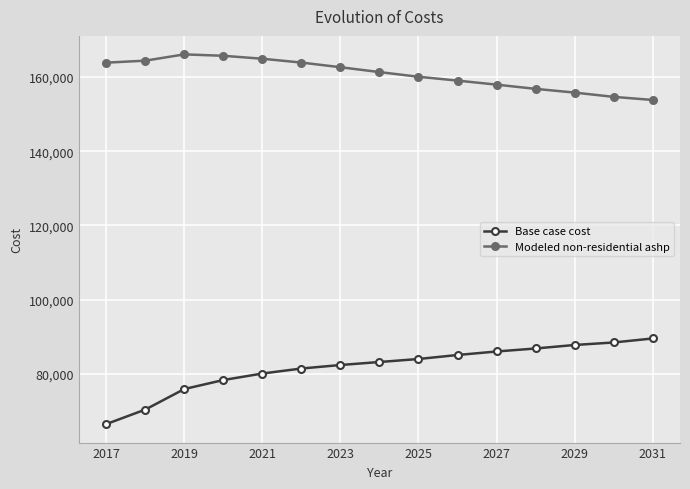

What is the value of the Base case cost point at the 3rd from the left?

75941.3